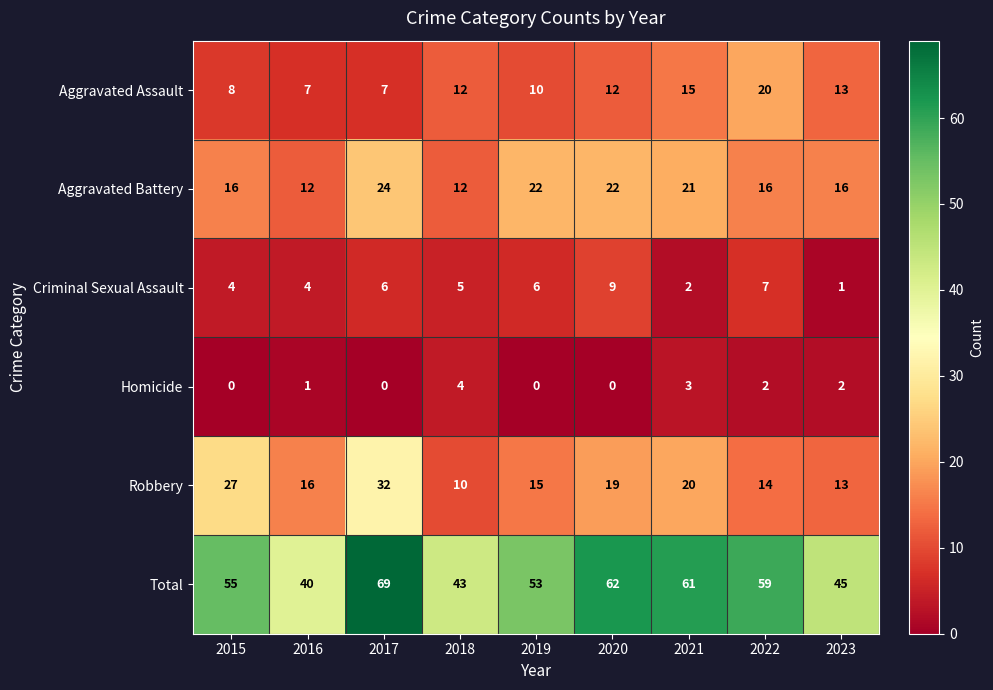

What is the sum of all Aggravated Assault values?

104